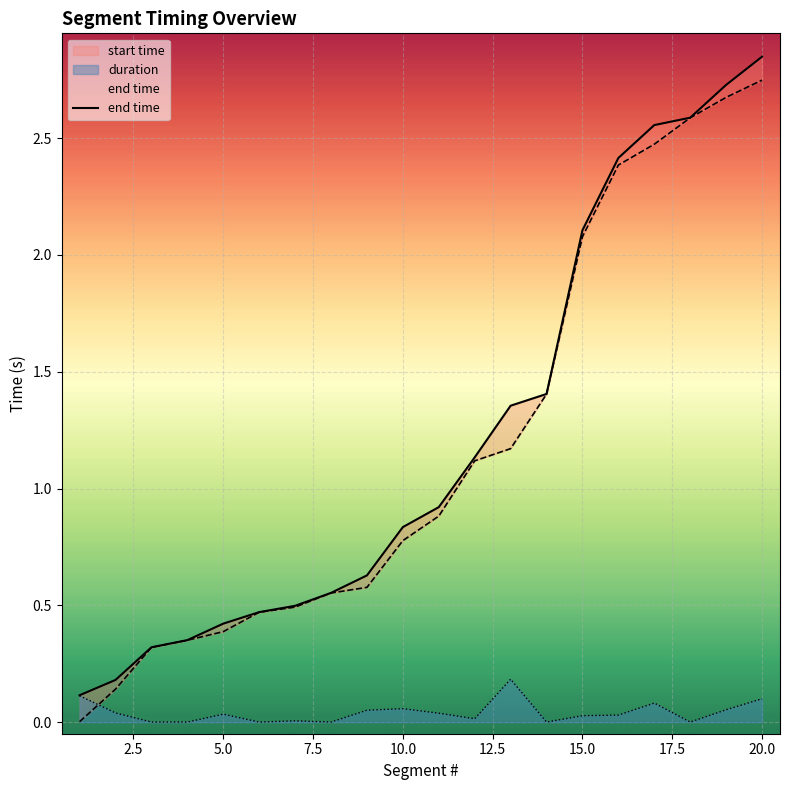

The value of duration at 20.0 is 0.1. True or false?

True